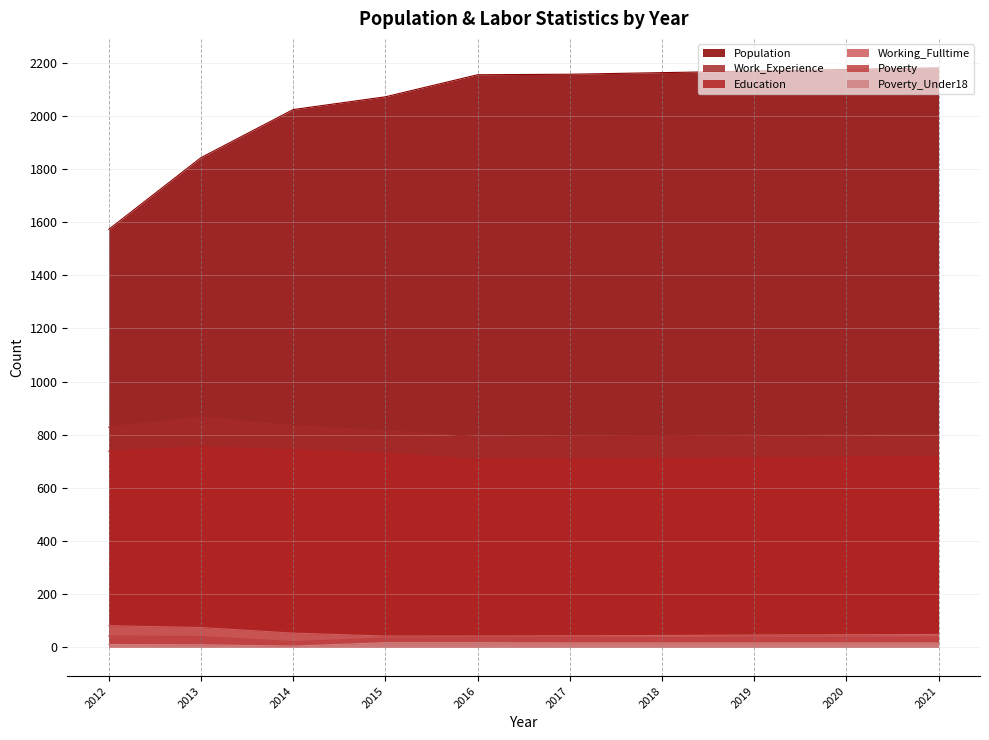

What is the maximum value shown in the chart?

2181